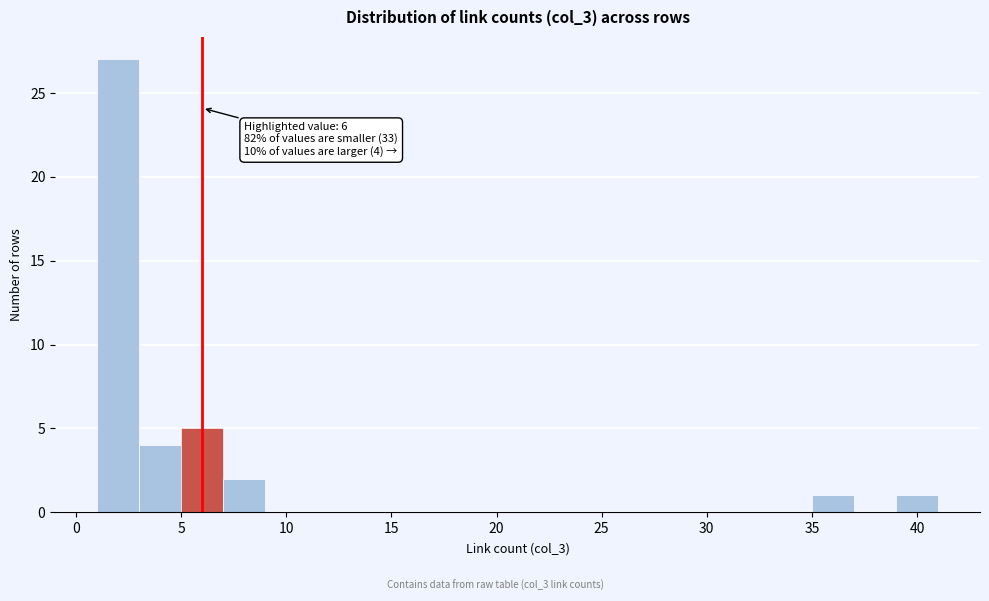

Over which range of the x-axis is the bar tallest?

1 to 3